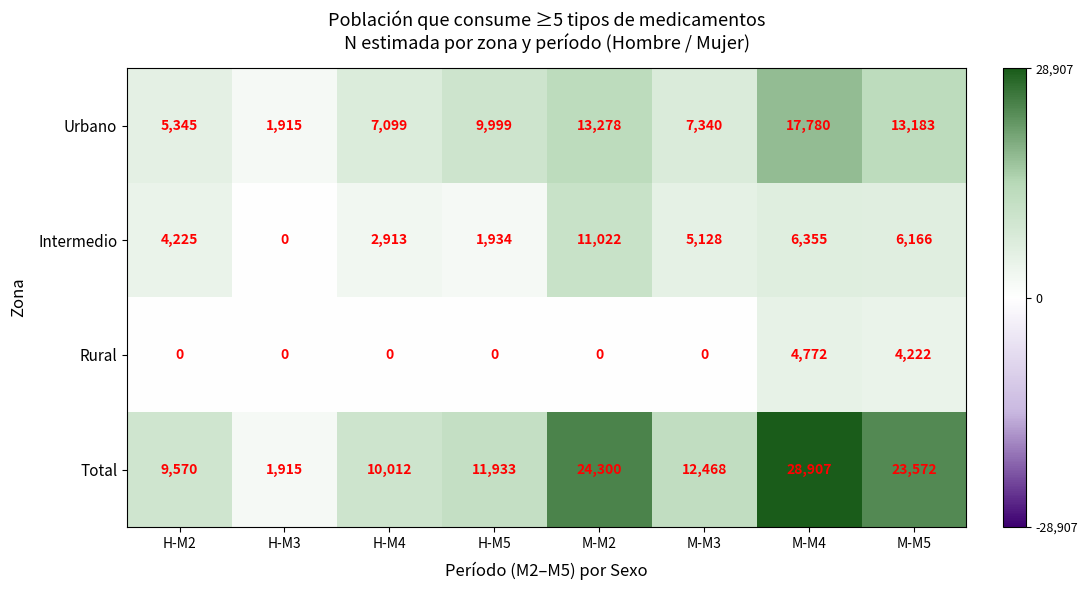

At which category does the chart reach its peak across all series?

M-M4